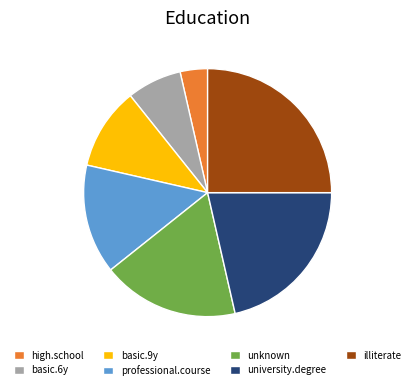

Which category has the biggest portion of the pie?

illiterate